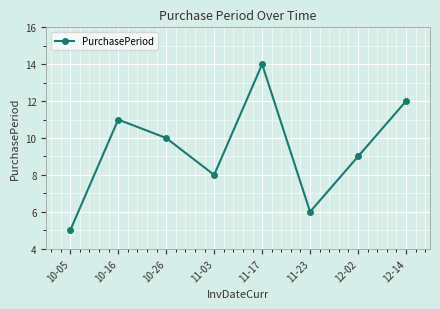

Reading left to right, list all the values displayed in this chart.

5	11	10	8	14	6	9	12